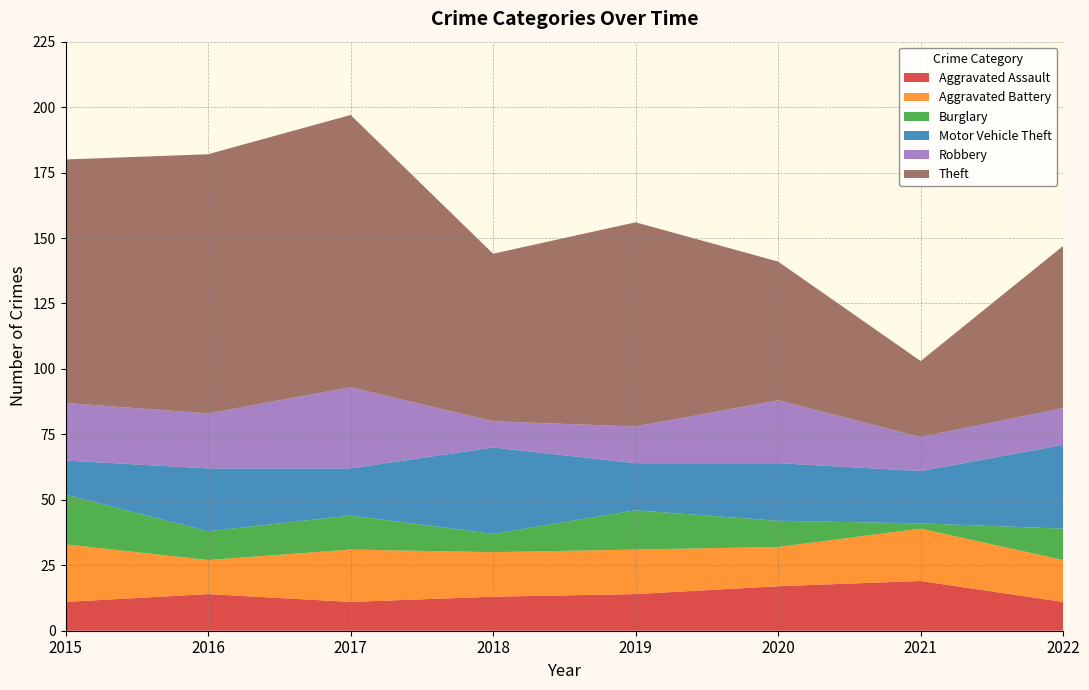

Reading left to right, extract all data points from this chart.

Aggravated Assault: 11	14	11	13	14	17	19	11
Aggravated Battery: 22	13	20	17	17	15	20	16
Burglary: 19	11	13	7	15	10	2	12
Motor Vehicle Theft: 13	24	18	33	18	22	20	32
Robbery: 22	21	31	10	14	24	13	14
Theft: 93	99	104	64	78	53	29	62